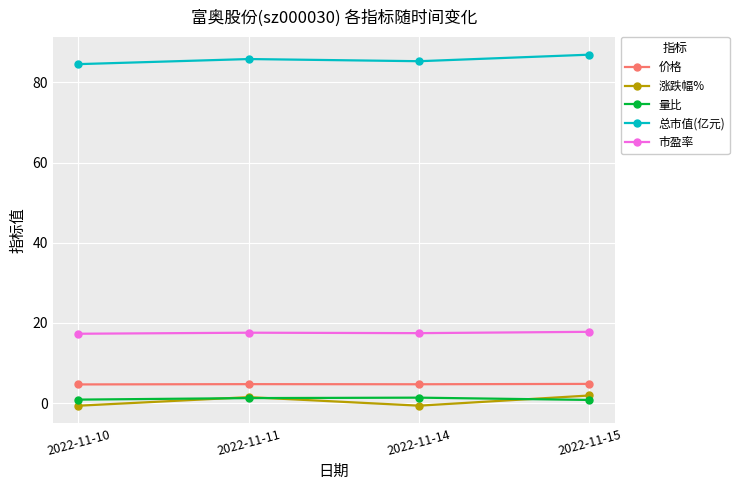

In 价格, how many points are higher than both neighbors (excluding endpoints)?

1